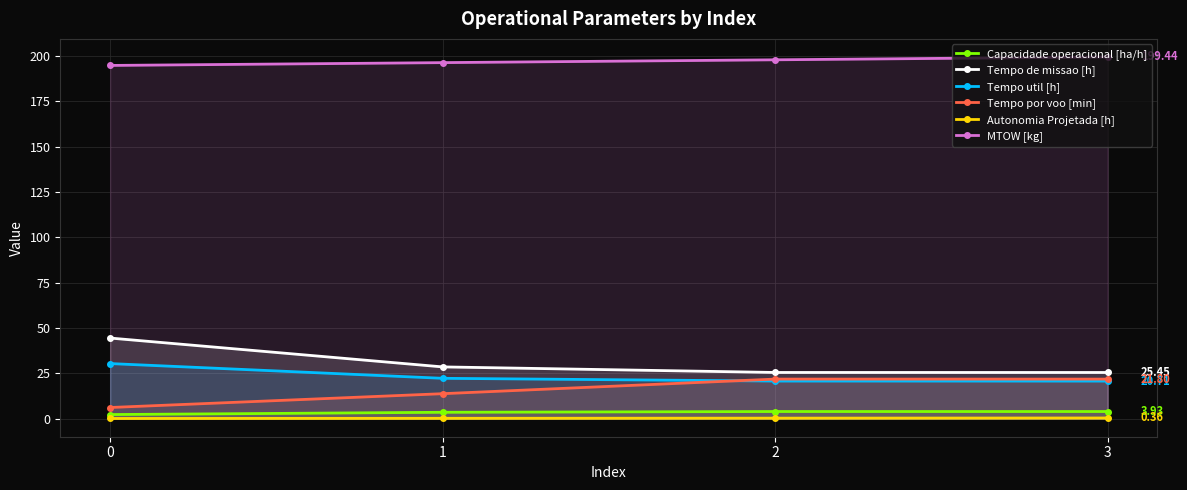

What is the difference between the maximum and minimum values in the Tempo de missao [h] series?

19.0